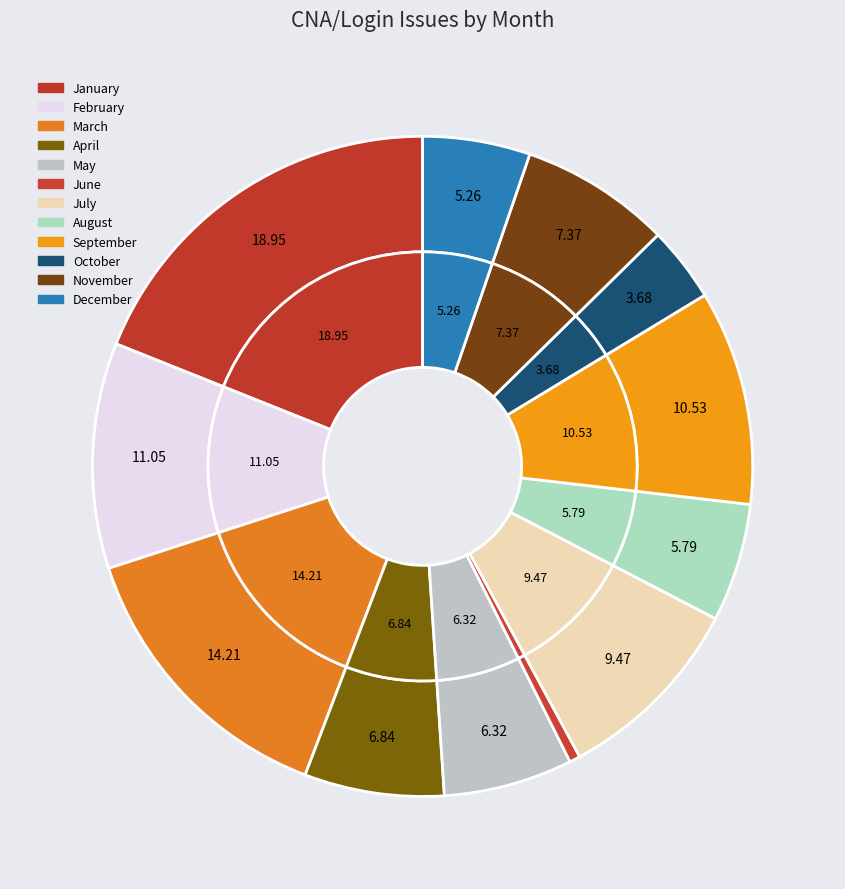

Count the number of slices in the pie.

12